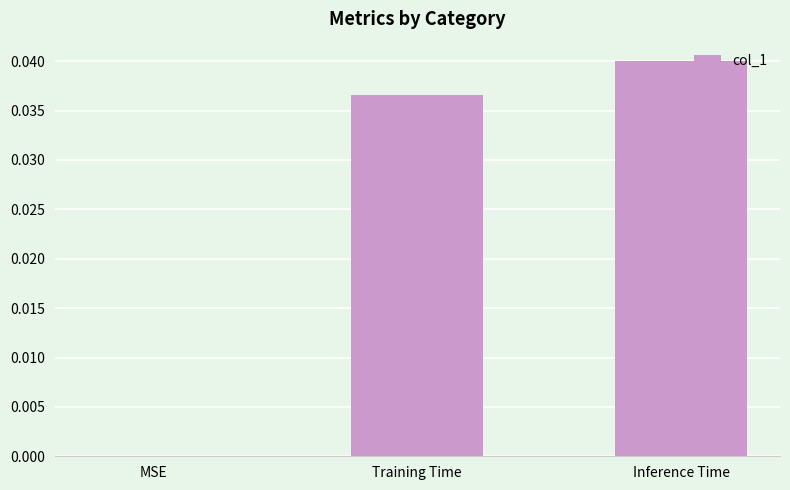

Which has a higher value, MSE or Inference Time?

Inference Time